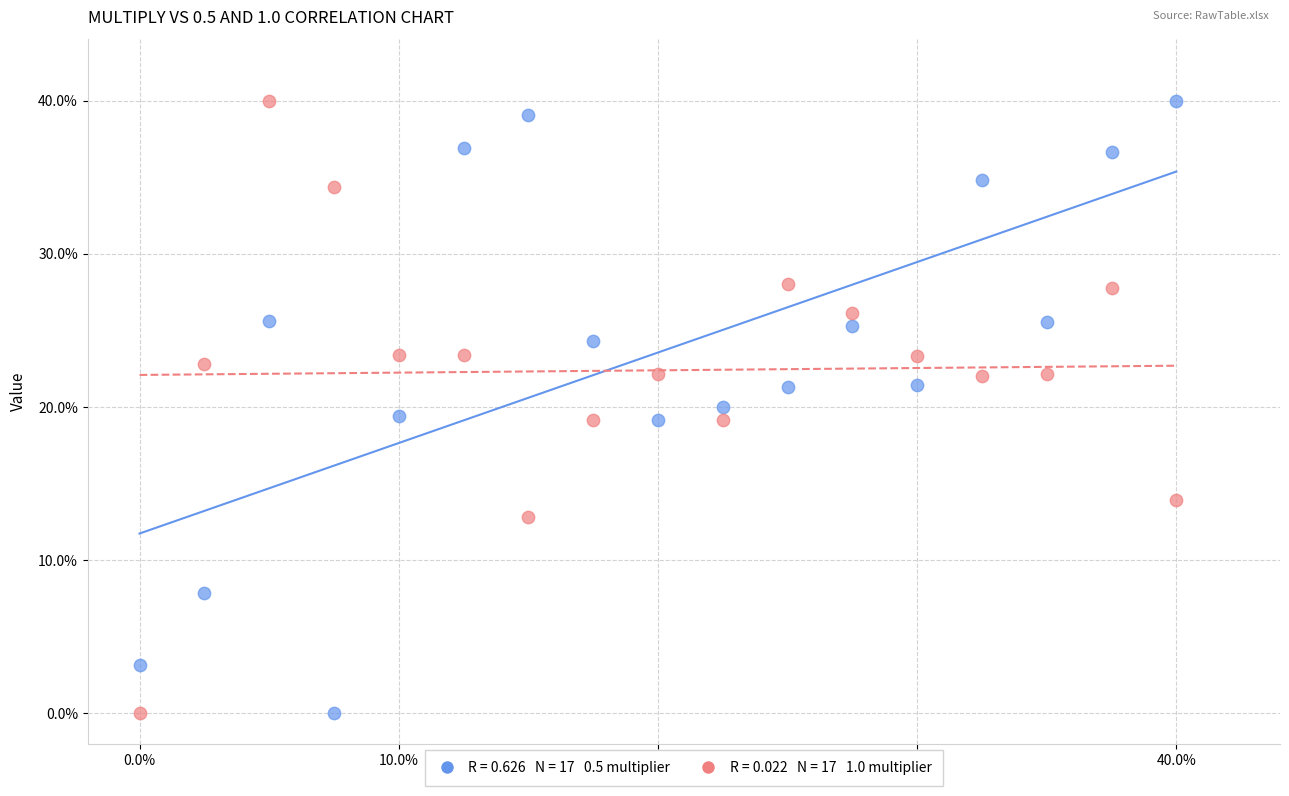

Across all data points, what is the range of Y values (max minus min)?

40.0